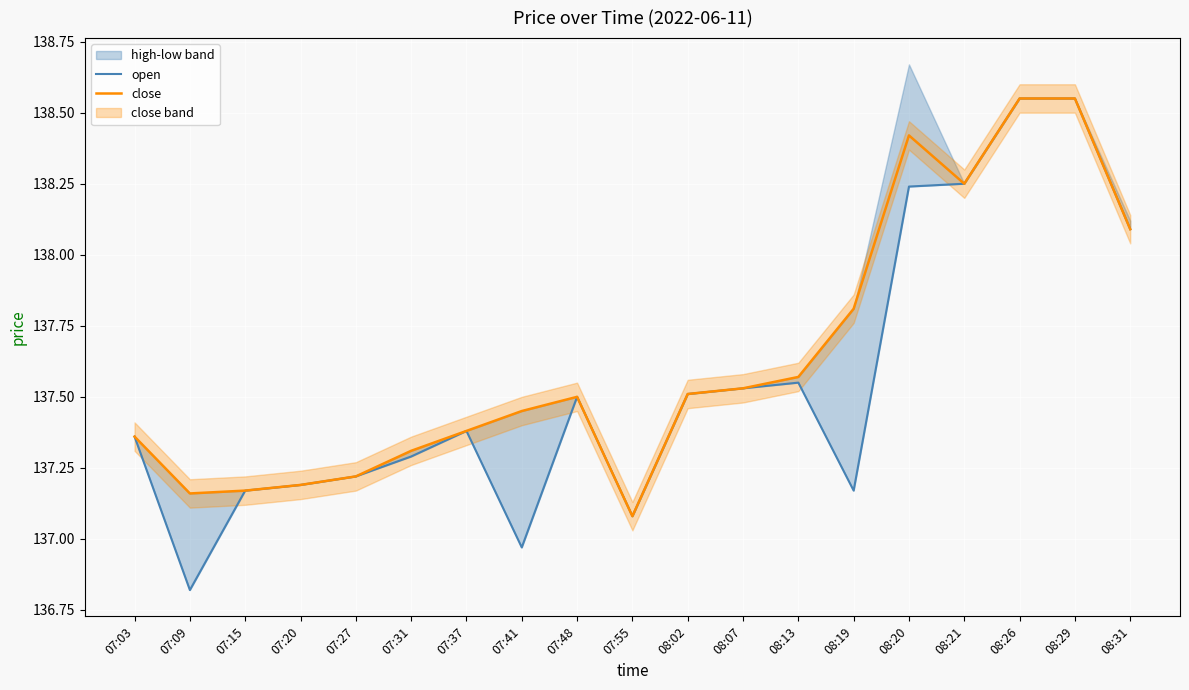

List the series in order of their overall mean, lowest first.

open, close